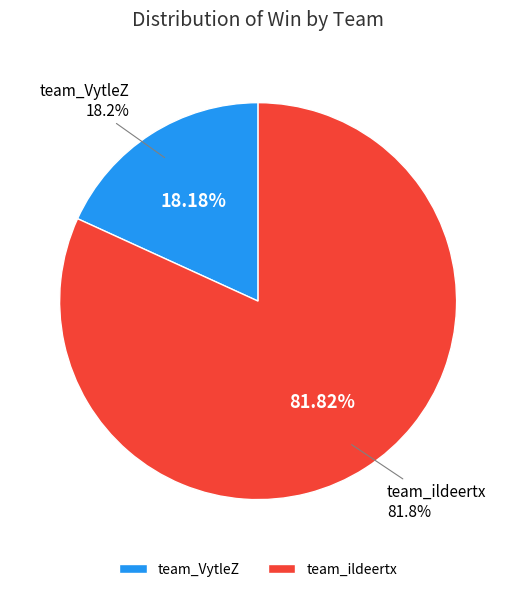

To the nearest percent, what portion does team_ildeertx represent?

82%